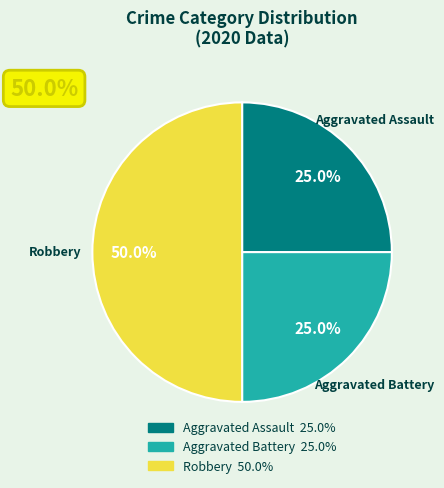

To the nearest percent, what portion does Aggravated Assault represent?

25%